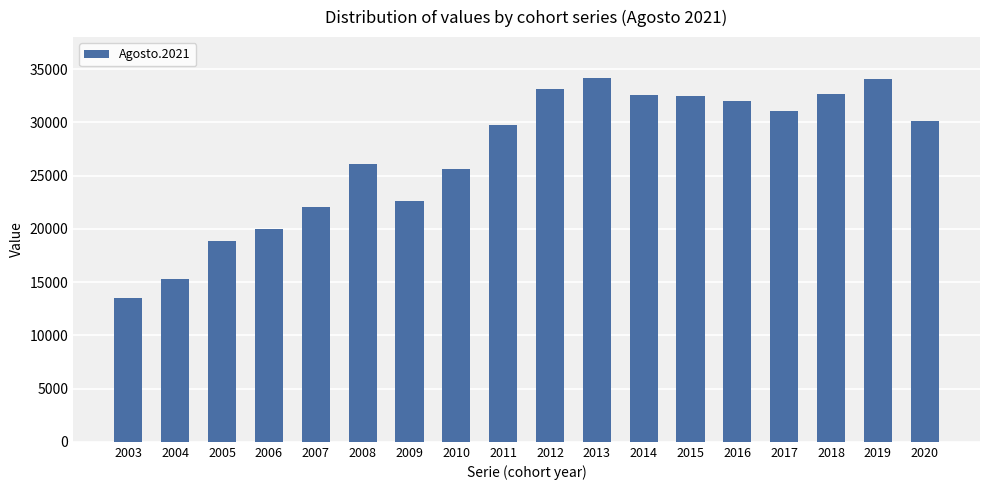

What is the change in value from 2003 to 2007?

+8553